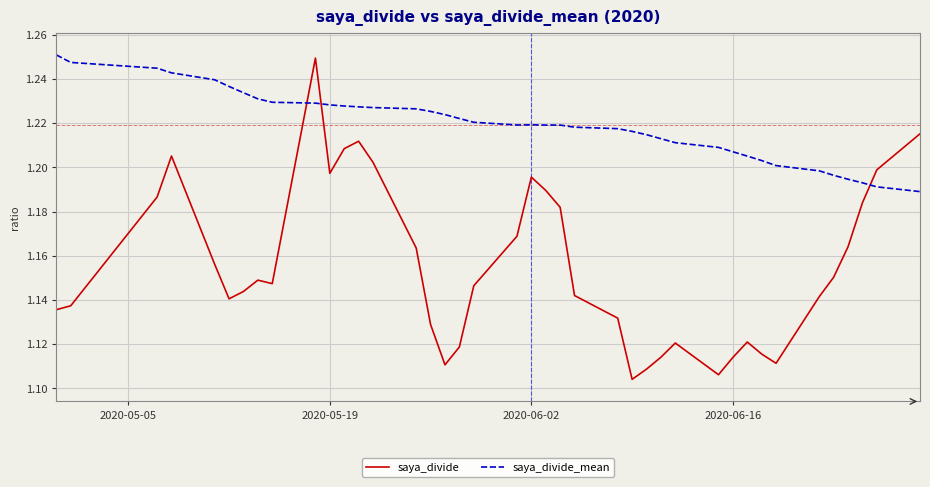

Which series ends up on top after the final intersection of saya_divide and saya_divide_mean?

saya_divide